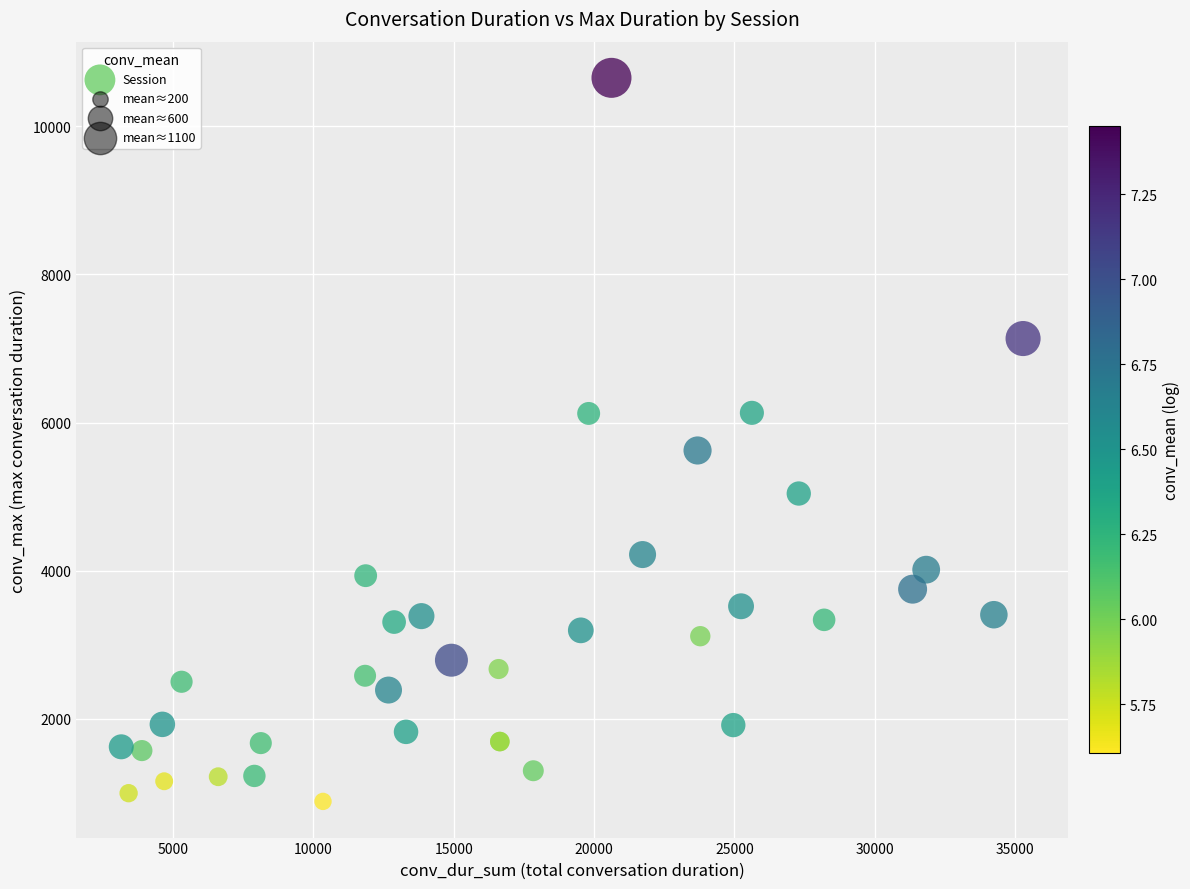

What Y value in the scatter plot is closest to 5770?

5624